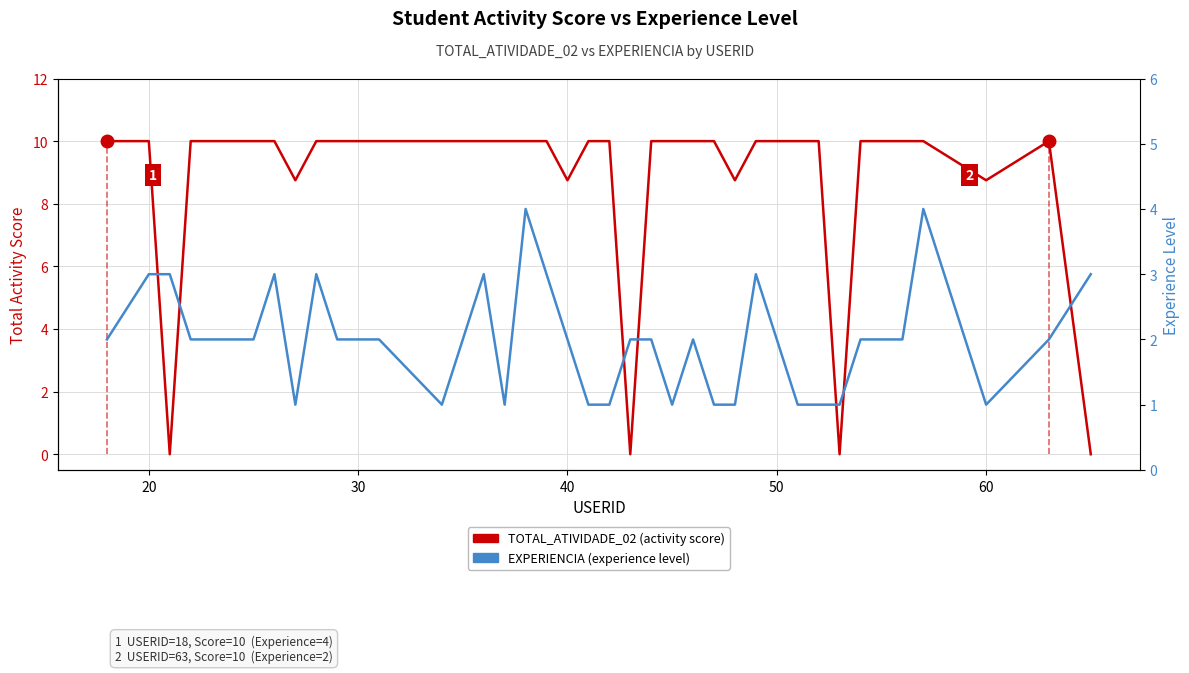

Where does the EXPERIENCIA (experience level) series first go above 2?

20